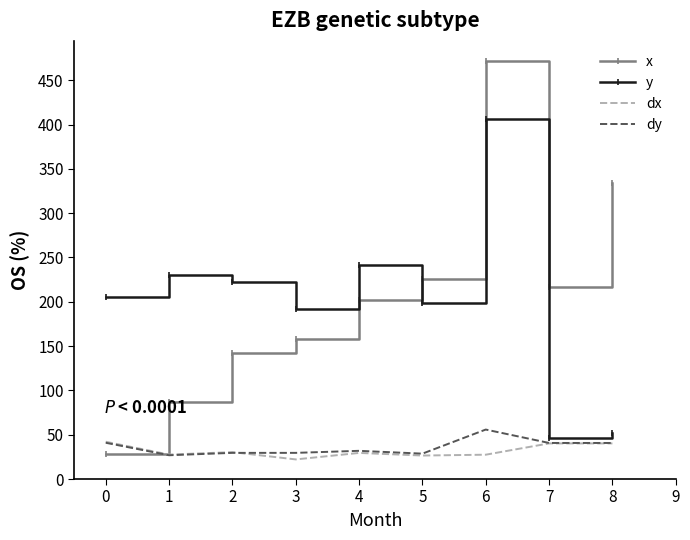

Which series changed the most between 1 and 6?

x